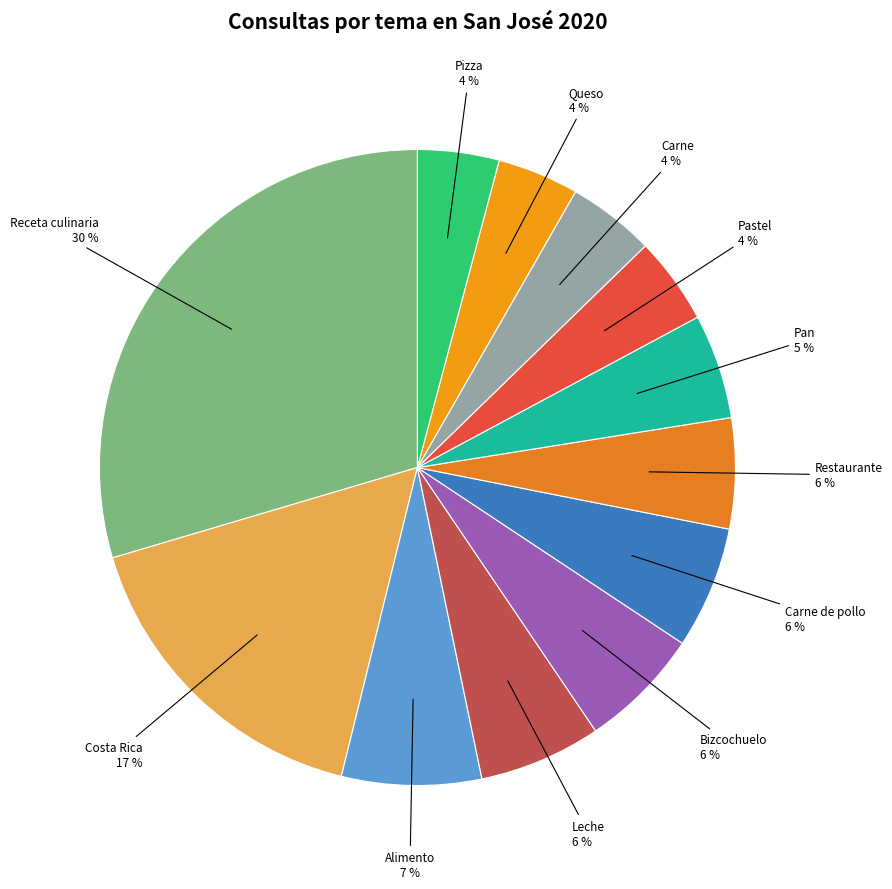

To the nearest percent, what is the combined percentage of Leche and Alimento?

13%